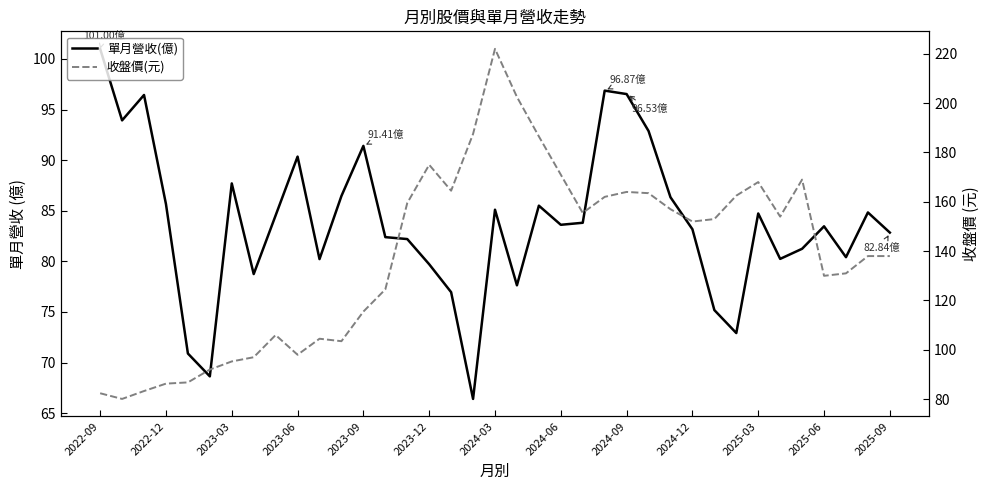

What is the maximum value shown in the chart?

222.0